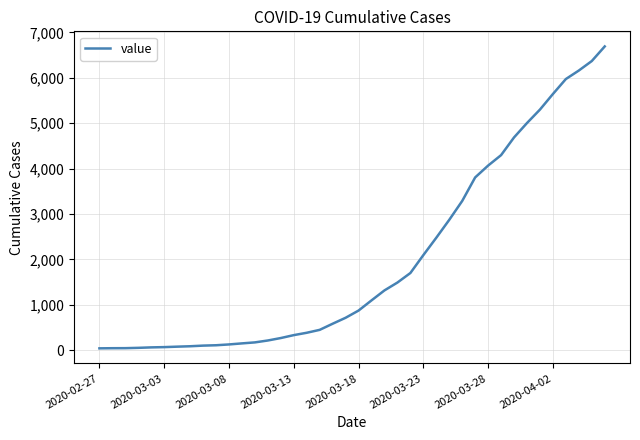

What is the greatest value displayed?

6690